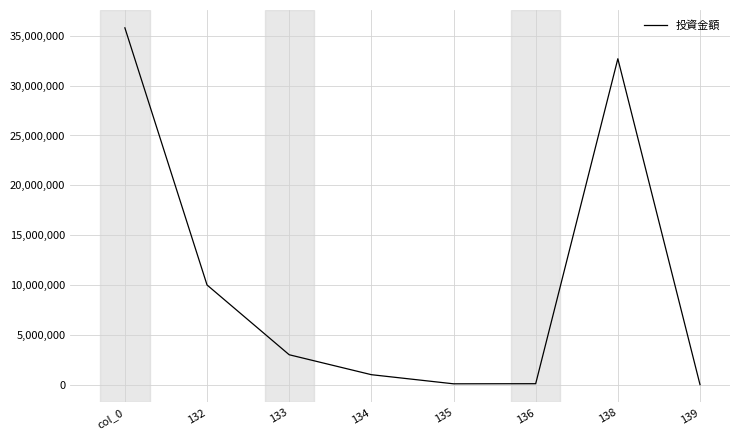

At which label does the data first exceed 3000000?

col_0